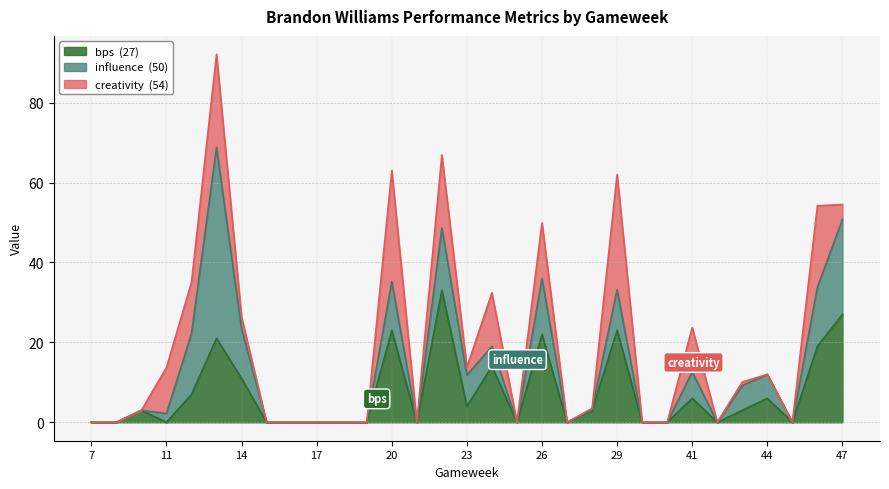

In bps, how many points are lower than both neighbors (excluding endpoints)?

7